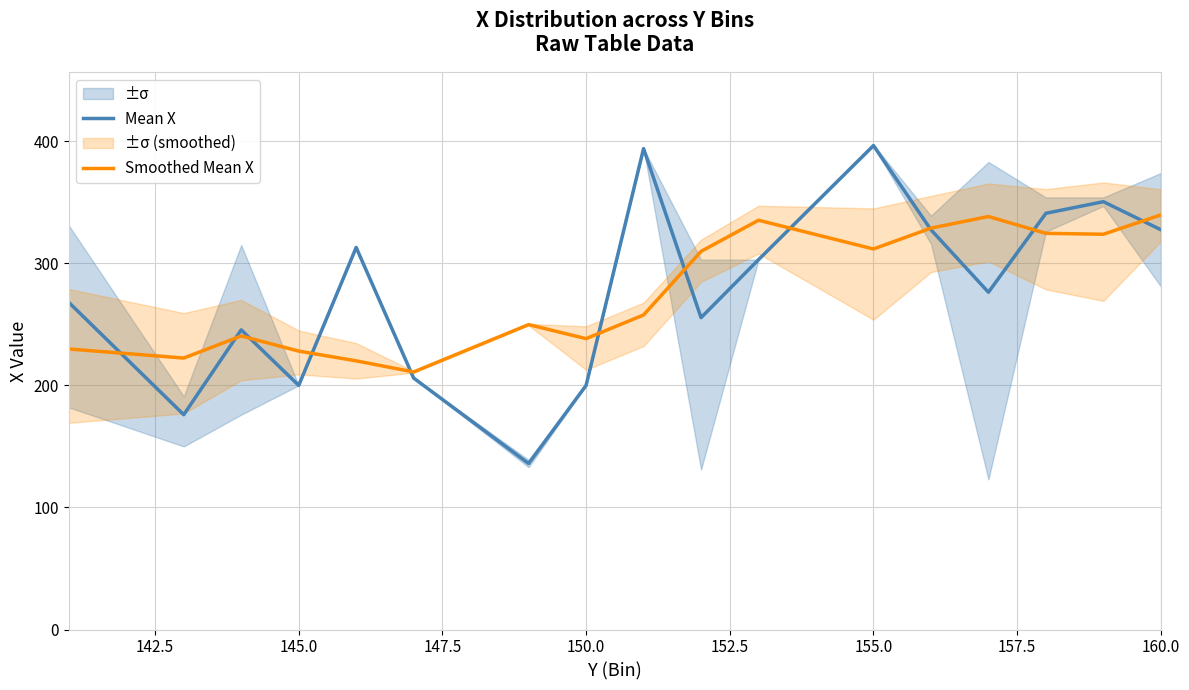

What is the difference between the second highest and minimum values in the Mean X series?

258.0